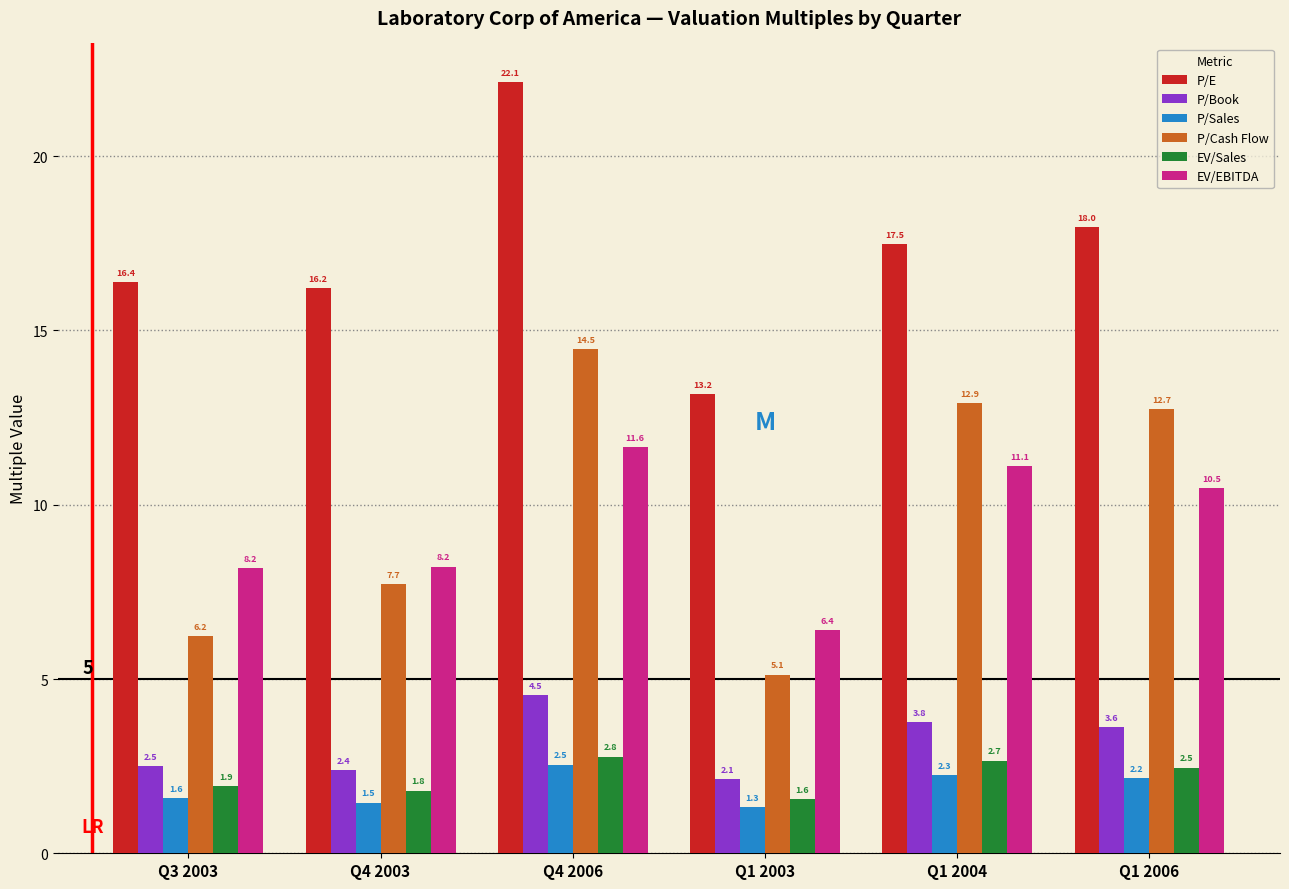

Reading left to right, extract all data points from this chart.

P/E: Q3 2003=16.4	Q4 2003=16.2	Q4 2006=22.1	Q1 2003=13.2	Q1 2004=17.5	Q1 2006=18.0
P/Book: Q3 2003=2.5	Q4 2003=2.4	Q4 2006=4.5	Q1 2003=2.1	Q1 2004=3.8	Q1 2006=3.6
P/Sales: Q3 2003=1.6	Q4 2003=1.5	Q4 2006=2.5	Q1 2003=1.3	Q1 2004=2.3	Q1 2006=2.2
P/Cash Flow: Q3 2003=6.2	Q4 2003=7.7	Q4 2006=14.5	Q1 2003=5.1	Q1 2004=12.9	Q1 2006=12.7
EV/Sales: Q3 2003=1.9	Q4 2003=1.8	Q4 2006=2.8	Q1 2003=1.6	Q1 2004=2.7	Q1 2006=2.5
EV/EBITDA: Q3 2003=8.2	Q4 2003=8.2	Q4 2006=11.6	Q1 2003=6.4	Q1 2004=11.1	Q1 2006=10.5